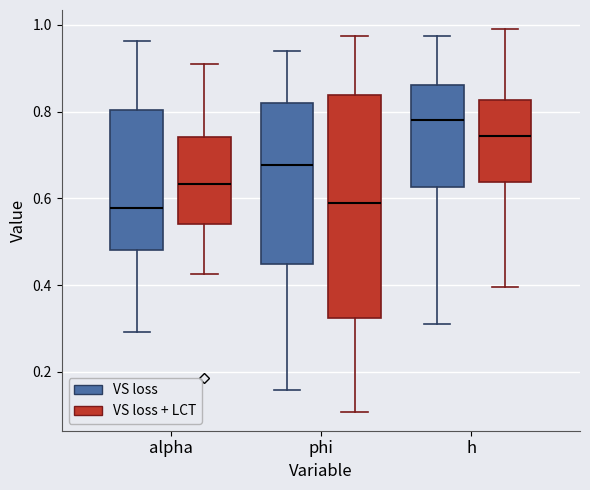

Where does the lower whisker of the box for h (VS loss + LCT) end on the y-axis? The values are not printed on the chart, so give them approximately, as read against the axis.

0.40